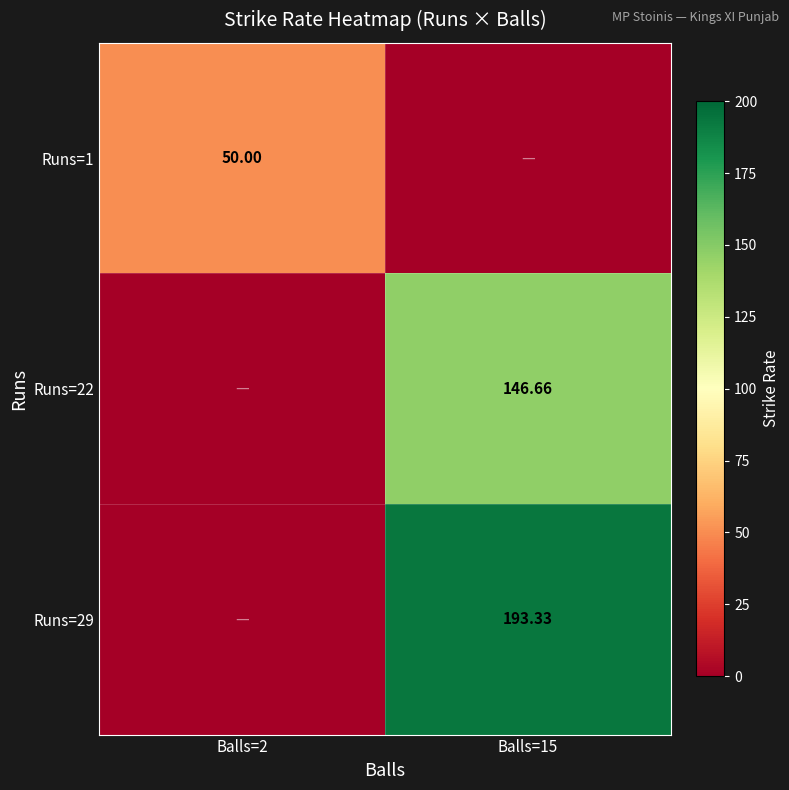

Which category has the highest value across all series?

Balls=15